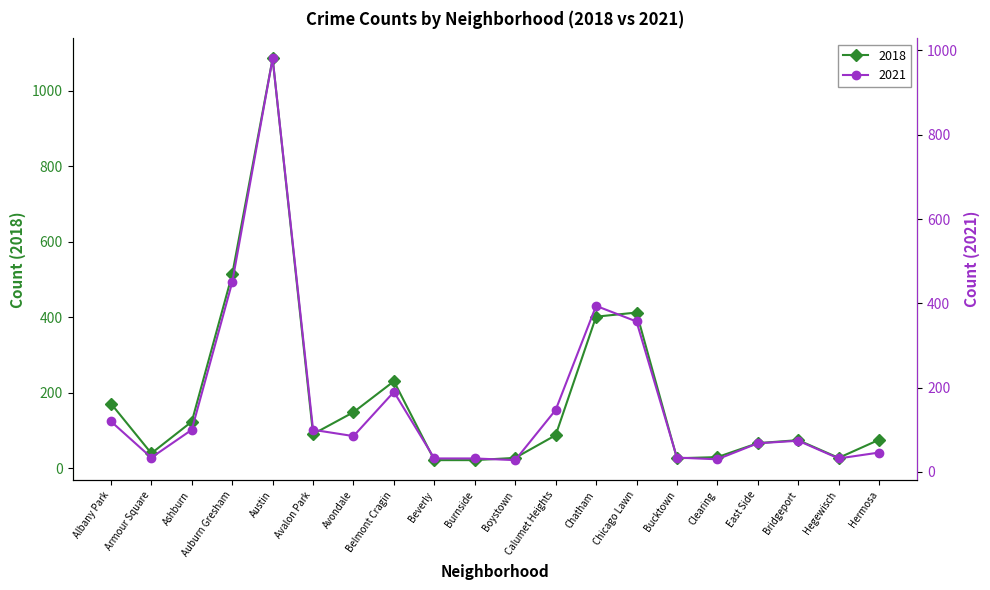

What is the total value across all series at Boystown?

56